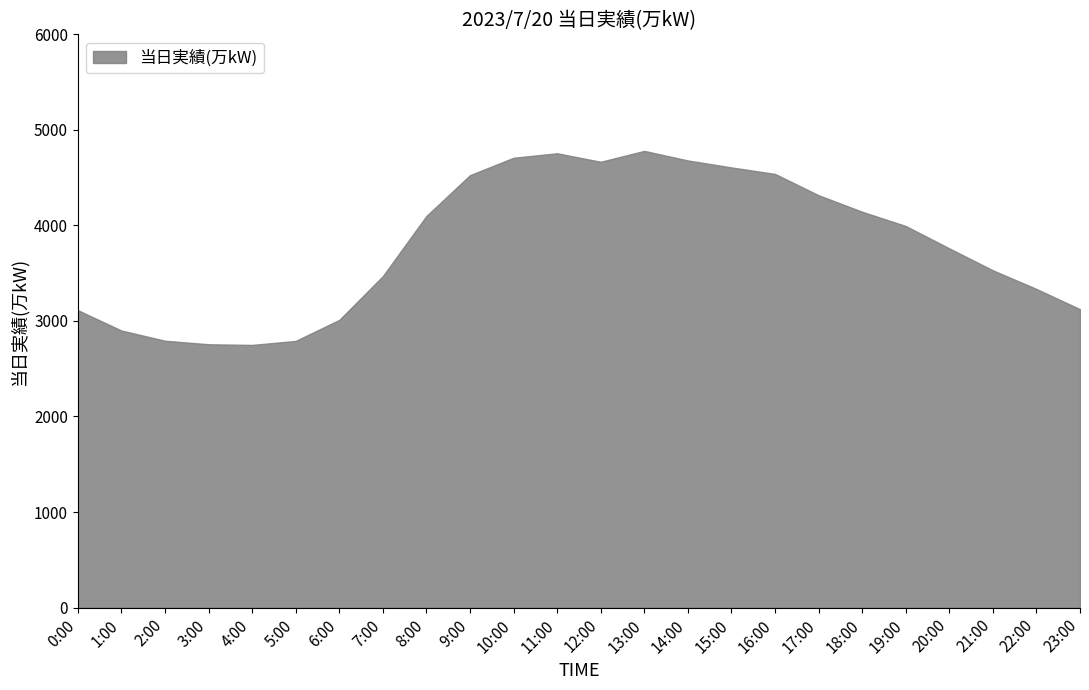

How many lines are shown in the chart?

1